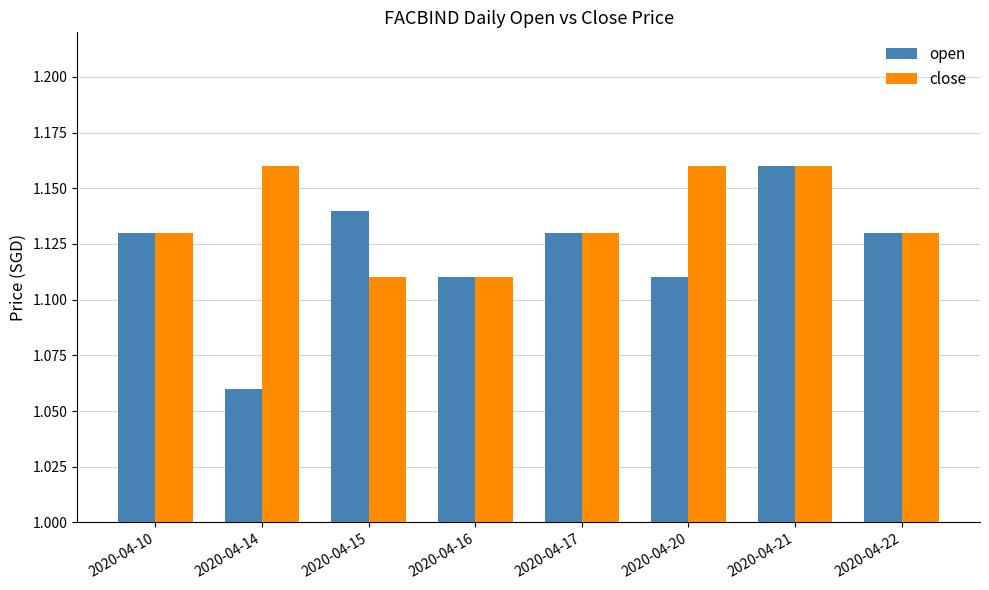

At which category is the sum across all series the highest?

2020-04-21